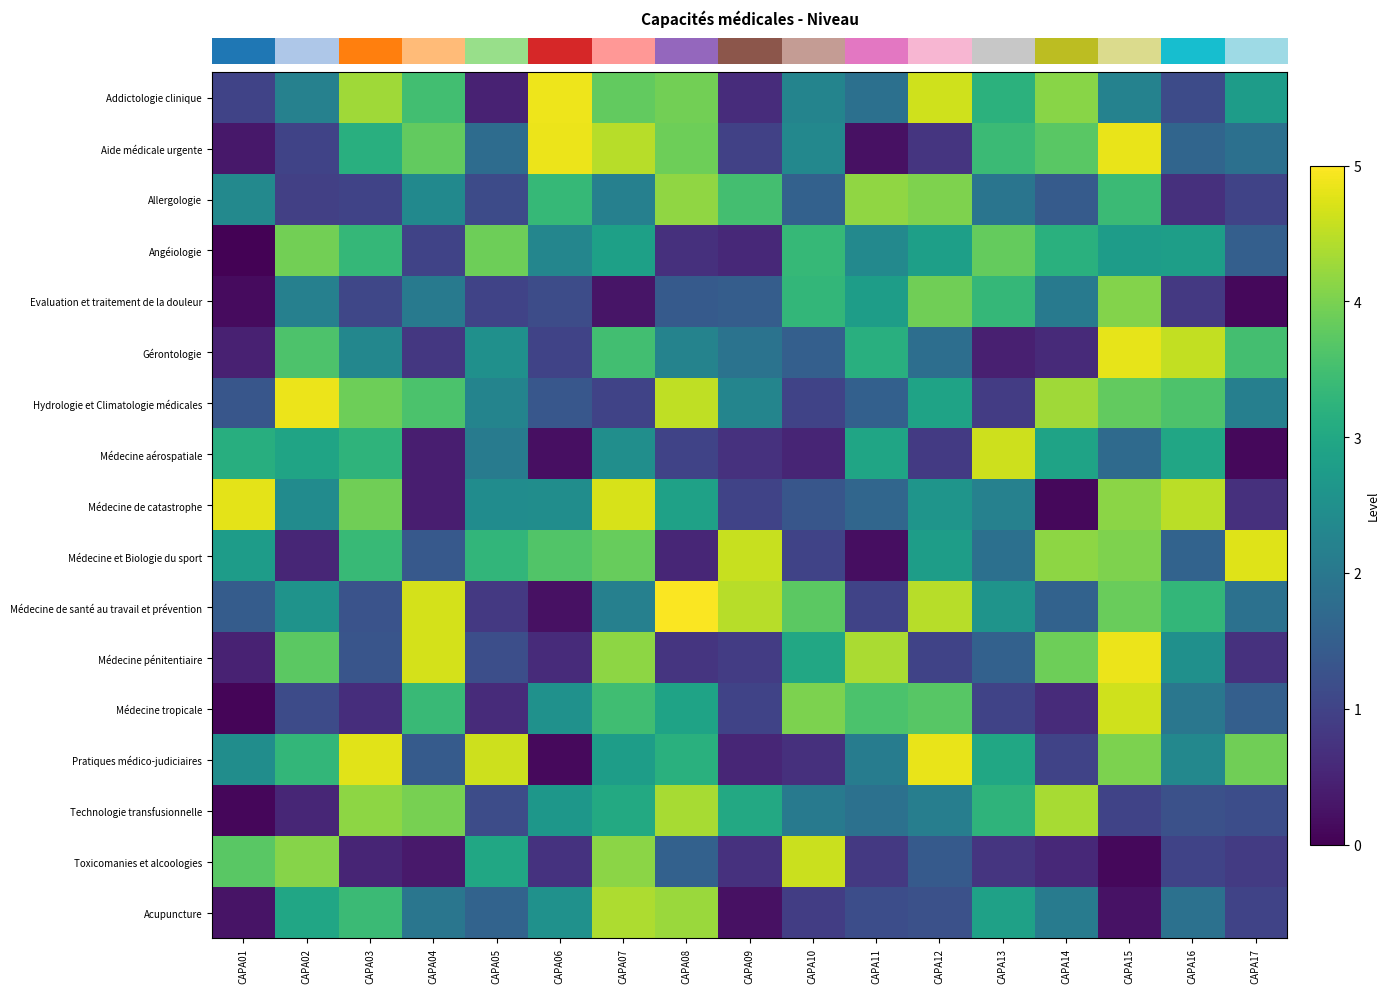

Reading left to right, list all the values displayed in this chart.

row_0: CAPA01=1.0	CAPA02=2.2	CAPA03=4.3	CAPA04=3.5	CAPA05=0.5	CAPA06=4.9	CAPA07=3.8	CAPA08=3.9	CAPA09=0.6	CAPA10=2.3	CAPA11=1.9	CAPA12=4.6	CAPA13=3.2	CAPA14=4.1	CAPA15=2.2	CAPA16=1.1	CAPA17=2.8
row_1: CAPA01=0.3	CAPA02=1.0	CAPA03=3.2	CAPA04=3.8	CAPA05=1.8	CAPA06=4.9	CAPA07=4.5	CAPA08=3.9	CAPA09=1.0	CAPA10=2.3	CAPA11=0.2	CAPA12=0.8	CAPA13=3.4	CAPA14=3.7	CAPA15=4.8	CAPA16=1.6	CAPA17=1.9
row_2: CAPA01=2.3	CAPA02=0.9	CAPA03=1.0	CAPA04=2.4	CAPA05=1.1	CAPA06=3.3	CAPA07=2.2	CAPA08=4.2	CAPA09=3.5	CAPA10=1.6	CAPA11=4.2	CAPA12=4.0	CAPA13=1.9	CAPA14=1.4	CAPA15=3.4	CAPA16=0.7	CAPA17=1.0
row_3: CAPA01=0.0	CAPA02=3.9	CAPA03=3.3	CAPA04=1.0	CAPA05=3.9	CAPA06=2.3	CAPA07=2.8	CAPA08=0.7	CAPA09=0.6	CAPA10=3.3	CAPA11=2.4	CAPA12=2.8	CAPA13=3.8	CAPA14=3.2	CAPA15=2.8	CAPA16=2.8	CAPA17=1.5
row_4: CAPA01=0.2	CAPA02=2.2	CAPA03=1.1	CAPA04=2.0	CAPA05=1.0	CAPA06=1.2	CAPA07=0.3	CAPA08=1.4	CAPA09=1.5	CAPA10=3.3	CAPA11=2.8	CAPA12=3.9	CAPA13=3.3	CAPA14=2.0	CAPA15=4.1	CAPA16=0.8	CAPA17=0.1
row_5: CAPA01=0.5	CAPA02=3.6	CAPA03=2.3	CAPA04=0.8	CAPA05=2.5	CAPA06=1.0	CAPA07=3.5	CAPA08=2.2	CAPA09=1.9	CAPA10=1.5	CAPA11=3.2	CAPA12=1.8	CAPA13=0.4	CAPA14=0.6	CAPA15=4.8	CAPA16=4.5	CAPA17=3.5
row_6: CAPA01=1.3	CAPA02=4.8	CAPA03=3.9	CAPA04=3.6	CAPA05=2.2	CAPA06=1.4	CAPA07=1.0	CAPA08=4.5	CAPA09=2.3	CAPA10=1.0	CAPA11=1.5	CAPA12=2.9	CAPA13=0.9	CAPA14=4.3	CAPA15=3.8	CAPA16=3.6	CAPA17=2.2
row_7: CAPA01=3.1	CAPA02=2.9	CAPA03=3.2	CAPA04=0.4	CAPA05=2.1	CAPA06=0.2	CAPA07=2.5	CAPA08=1.0	CAPA09=0.7	CAPA10=0.5	CAPA11=2.9	CAPA12=0.9	CAPA13=4.6	CAPA14=2.9	CAPA15=1.7	CAPA16=3.0	CAPA17=0.1
row_8: CAPA01=4.8	CAPA02=2.4	CAPA03=3.9	CAPA04=0.4	CAPA05=2.4	CAPA06=2.5	CAPA07=4.7	CAPA08=2.9	CAPA09=1.0	CAPA10=1.3	CAPA11=1.7	CAPA12=2.6	CAPA13=2.2	CAPA14=0.1	CAPA15=4.1	CAPA16=4.5	CAPA17=0.7
row_9: CAPA01=2.8	CAPA02=0.5	CAPA03=3.4	CAPA04=1.4	CAPA05=3.3	CAPA06=3.6	CAPA07=3.8	CAPA08=0.5	CAPA09=4.6	CAPA10=1.0	CAPA11=0.2	CAPA12=2.8	CAPA13=1.9	CAPA14=4.1	CAPA15=4.0	CAPA16=1.6	CAPA17=4.8
row_10: CAPA01=1.5	CAPA02=2.6	CAPA03=1.3	CAPA04=4.7	CAPA05=0.8	CAPA06=0.2	CAPA07=2.2	CAPA08=5.0	CAPA09=4.5	CAPA10=3.7	CAPA11=1.0	CAPA12=4.5	CAPA13=2.6	CAPA14=1.6	CAPA15=3.9	CAPA16=3.3	CAPA17=1.9
row_11: CAPA01=0.5	CAPA02=3.7	CAPA03=1.3	CAPA04=4.7	CAPA05=1.2	CAPA06=0.6	CAPA07=4.2	CAPA08=0.8	CAPA09=0.9	CAPA10=3.0	CAPA11=4.4	CAPA12=1.0	CAPA13=1.6	CAPA14=3.9	CAPA15=4.9	CAPA16=2.5	CAPA17=0.7
row_12: CAPA01=0.1	CAPA02=1.1	CAPA03=0.7	CAPA04=3.4	CAPA05=0.6	CAPA06=2.5	CAPA07=3.5	CAPA08=2.9	CAPA09=1.0	CAPA10=4.0	CAPA11=3.6	CAPA12=3.7	CAPA13=1.0	CAPA14=0.6	CAPA15=4.6	CAPA16=2.0	CAPA17=1.5
row_13: CAPA01=2.4	CAPA02=3.3	CAPA03=4.8	CAPA04=1.4	CAPA05=4.6	CAPA06=0.1	CAPA07=2.8	CAPA08=3.2	CAPA09=0.5	CAPA10=0.7	CAPA11=2.1	CAPA12=4.8	CAPA13=3.0	CAPA14=1.0	CAPA15=4.0	CAPA16=2.3	CAPA17=3.9
row_14: CAPA01=0.1	CAPA02=0.5	CAPA03=4.1	CAPA04=4.0	CAPA05=1.2	CAPA06=2.7	CAPA07=3.0	CAPA08=4.3	CAPA09=3.0	CAPA10=2.1	CAPA11=1.9	CAPA12=2.1	CAPA13=3.3	CAPA14=4.3	CAPA15=1.0	CAPA16=1.2	CAPA17=1.2
row_15: CAPA01=3.7	CAPA02=4.1	CAPA03=0.5	CAPA04=0.3	CAPA05=3.0	CAPA06=0.7	CAPA07=4.1	CAPA08=1.6	CAPA09=0.7	CAPA10=4.6	CAPA11=0.8	CAPA12=1.4	CAPA13=0.8	CAPA14=0.6	CAPA15=0.1	CAPA16=1.0	CAPA17=0.9
row_16: CAPA01=0.3	CAPA02=3.0	CAPA03=3.4	CAPA04=2.0	CAPA05=1.6	CAPA06=2.5	CAPA07=4.4	CAPA08=4.3	CAPA09=0.2	CAPA10=0.9	CAPA11=1.2	CAPA12=1.2	CAPA13=2.9	CAPA14=2.1	CAPA15=0.2	CAPA16=1.9	CAPA17=1.0